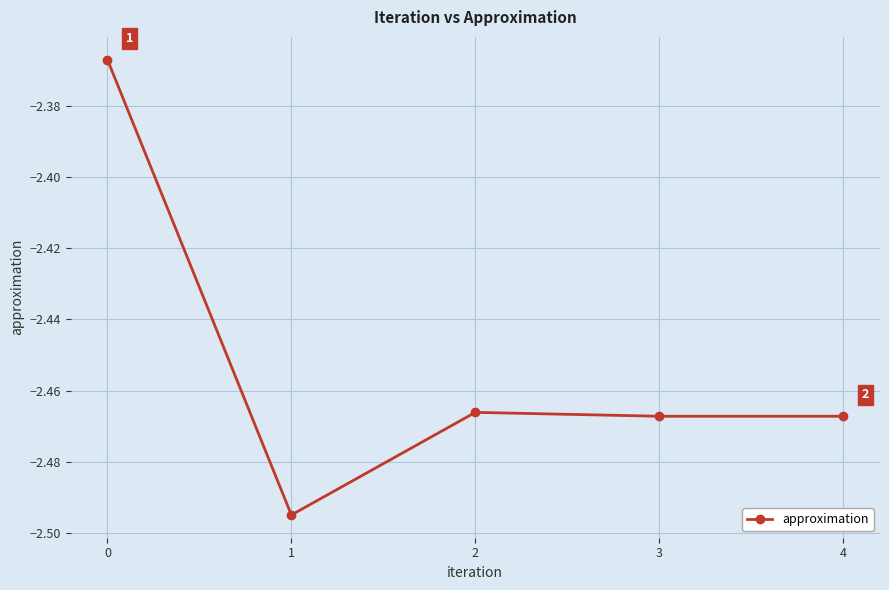

How many distinct data groups are displayed?

1